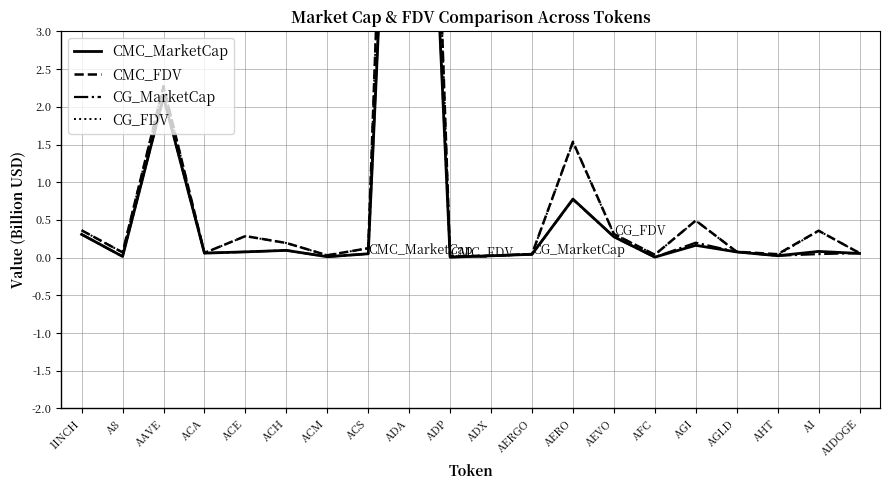

True or false: CMC_MarketCap has a value of 0.1 at ACE.

False